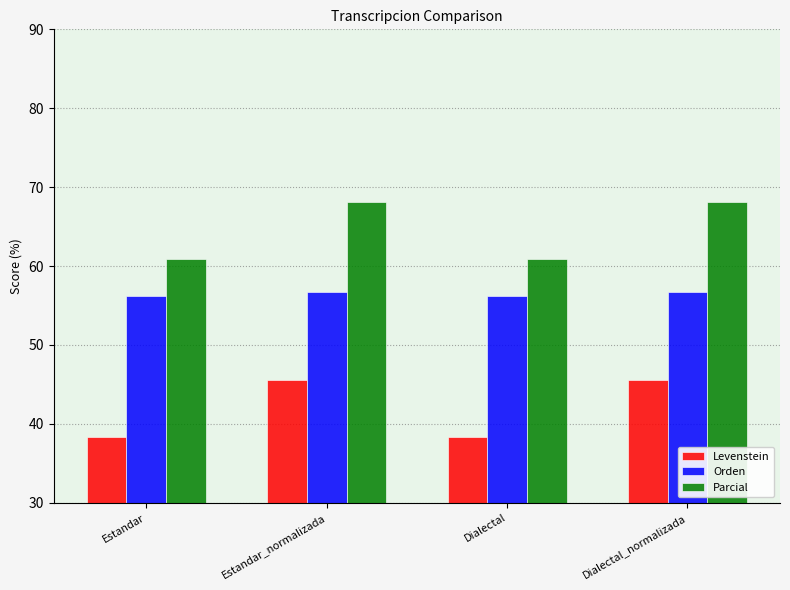

Count the number of data series in this chart.

3